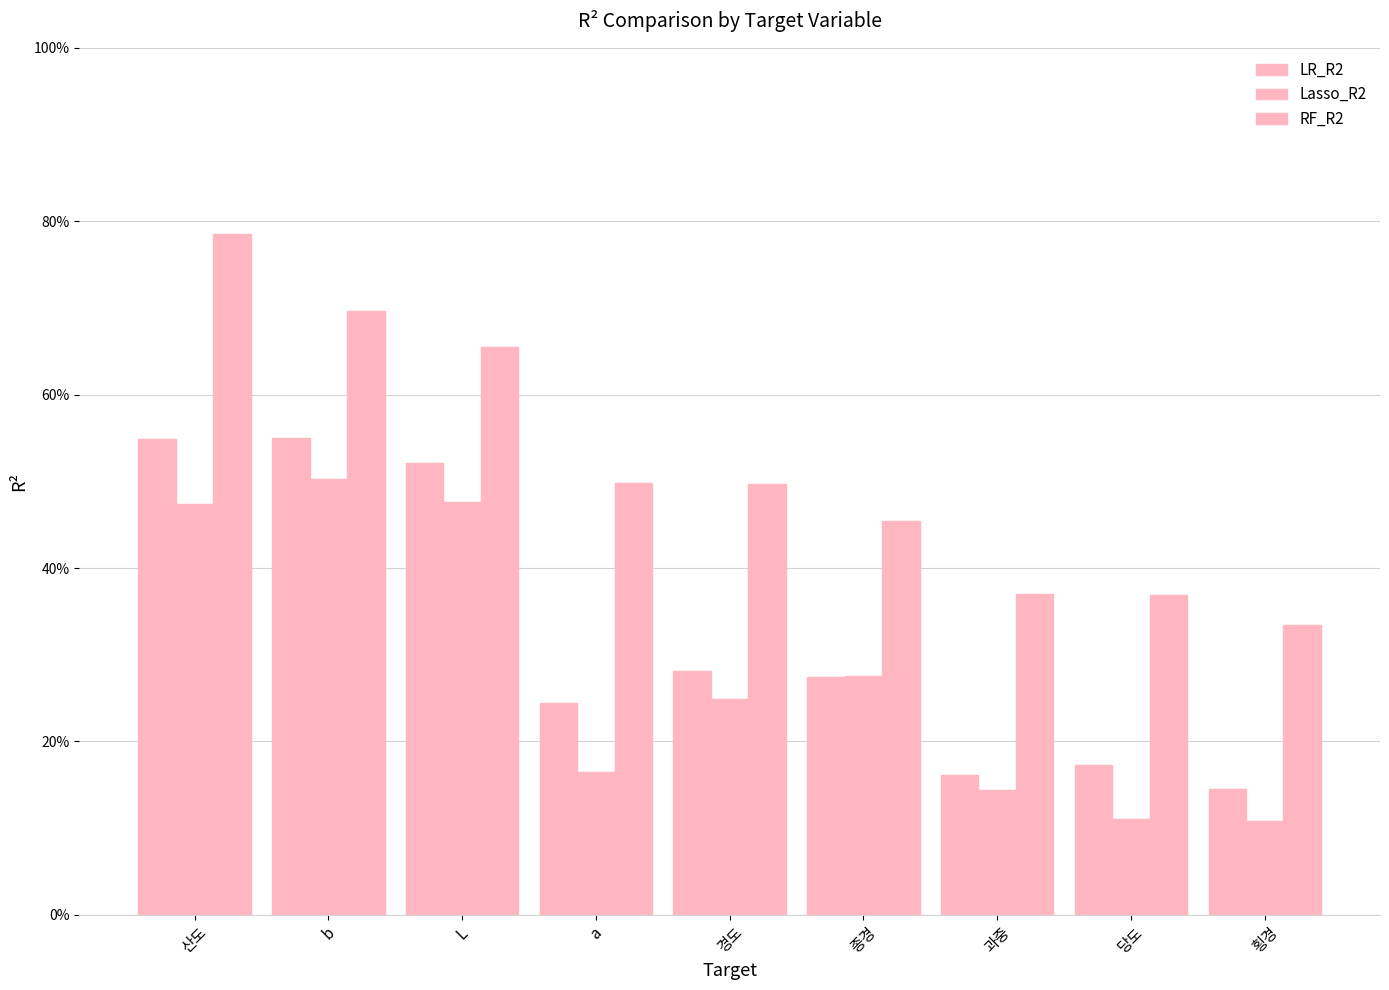

Reading left to right, extract all data points from this chart.

LR_R2: 산도=0.5	b=0.5	L=0.5	a=0.2	경도=0.3	종경=0.3	과중=0.2	당도=0.2	횡경=0.1
Lasso_R2: 산도=0.5	b=0.5	L=0.5	a=0.2	경도=0.2	종경=0.3	과중=0.1	당도=0.1	횡경=0.1
RF_R2: 산도=0.8	b=0.7	L=0.7	a=0.5	경도=0.5	종경=0.5	과중=0.4	당도=0.4	횡경=0.3